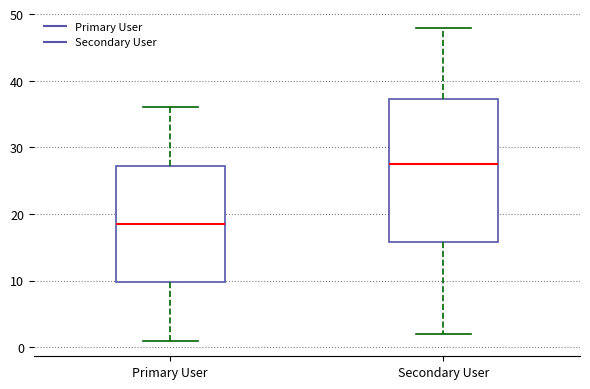

Which box has the highest median line?

Secondary User